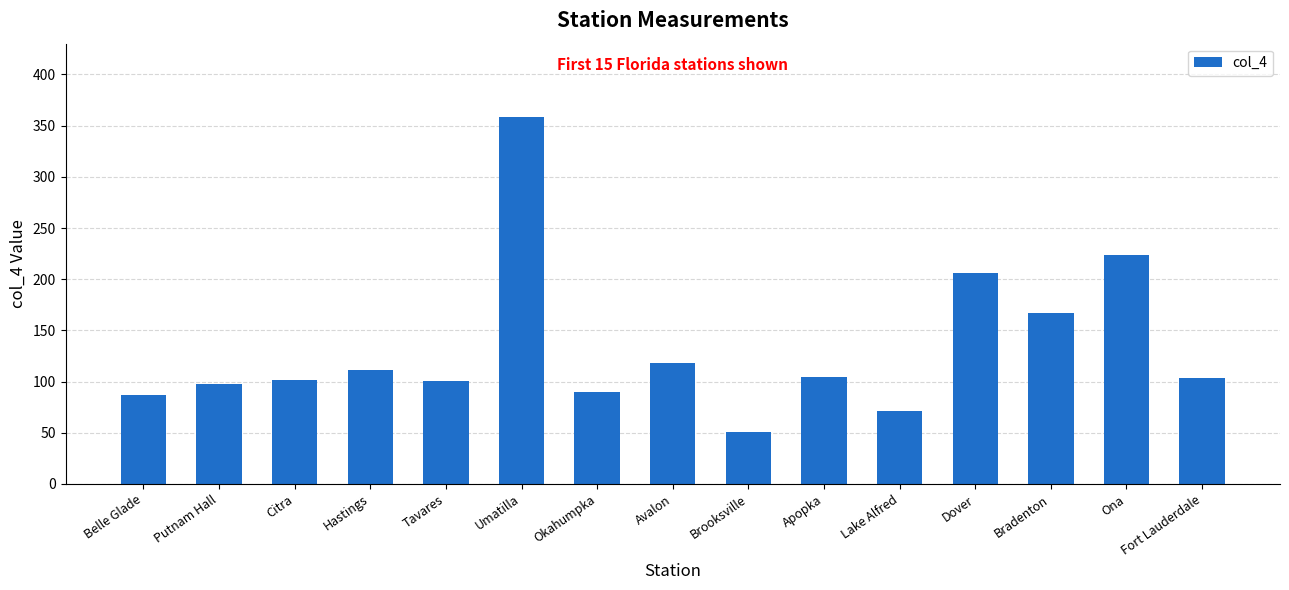

What value does the data have at Okahumpka?

90.0